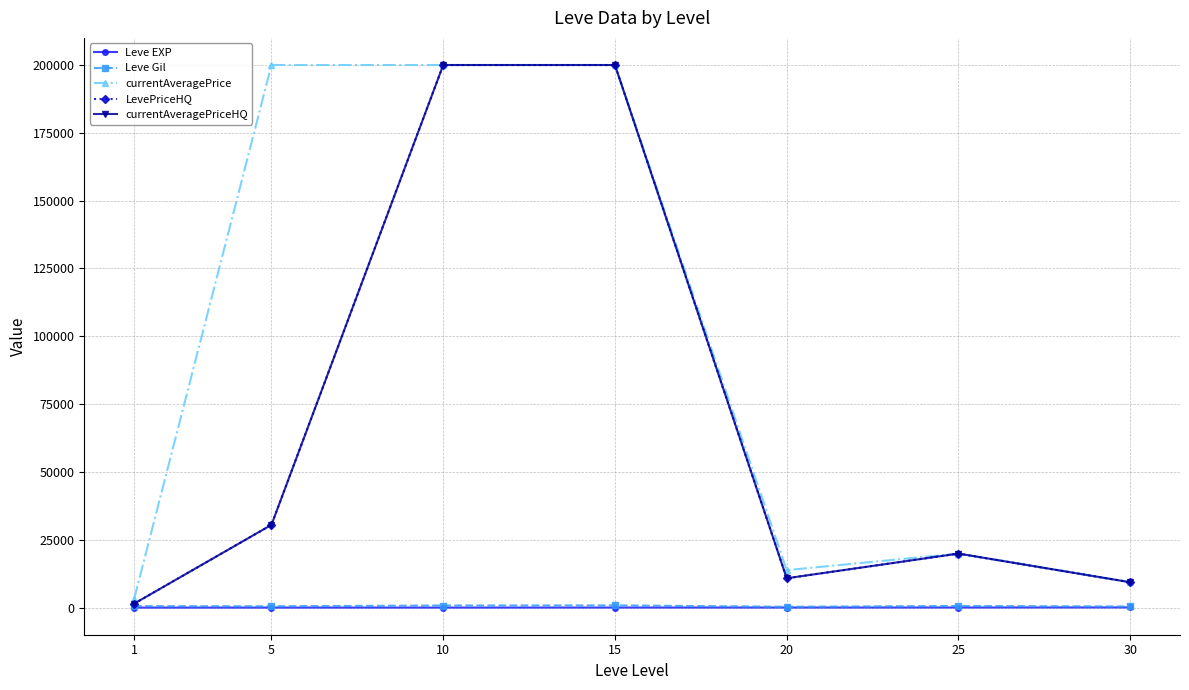

Where does the Leve EXP series first go above 22?

15